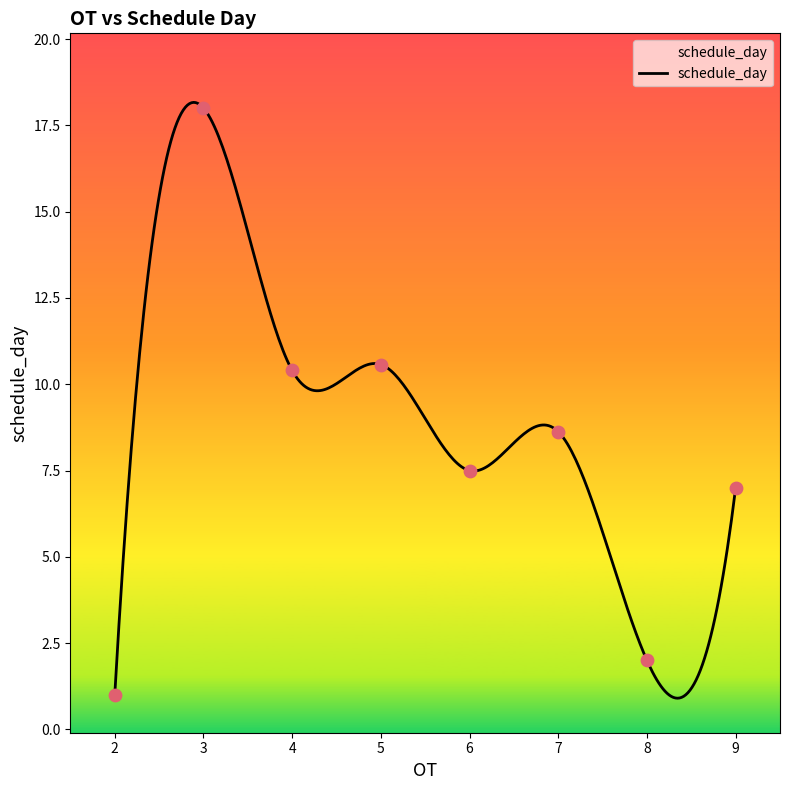

What is the change in value from 18 to 20?

+1